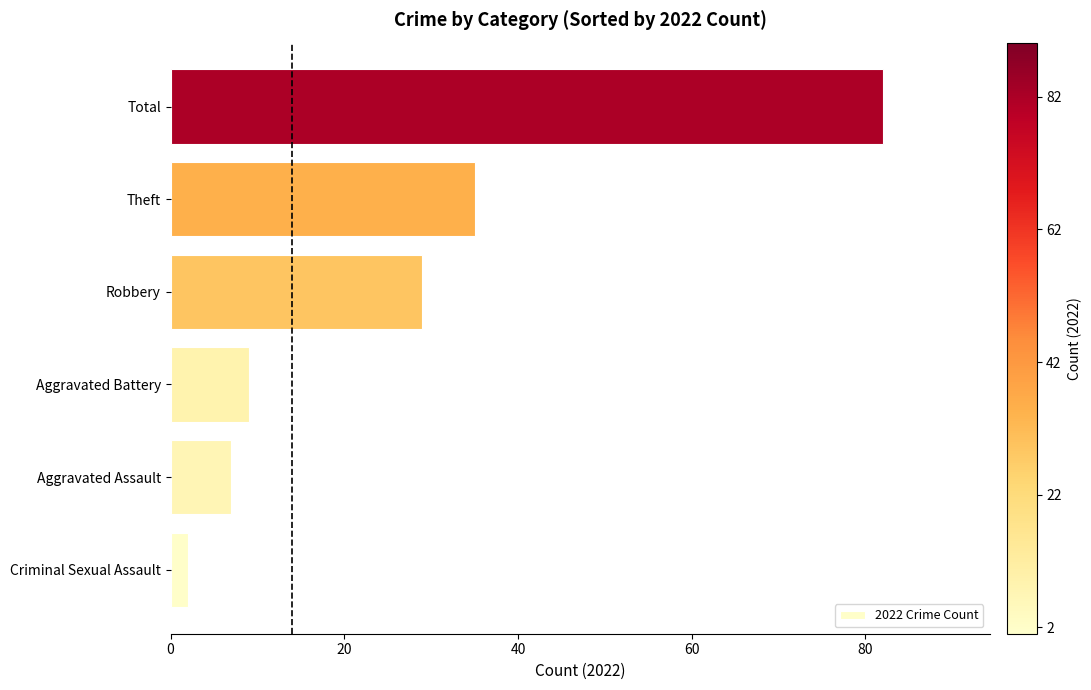

Rank the categories by value from lowest to highest.

Criminal Sexual Assault, Aggravated Assault, Aggravated Battery, Robbery, Theft, Total